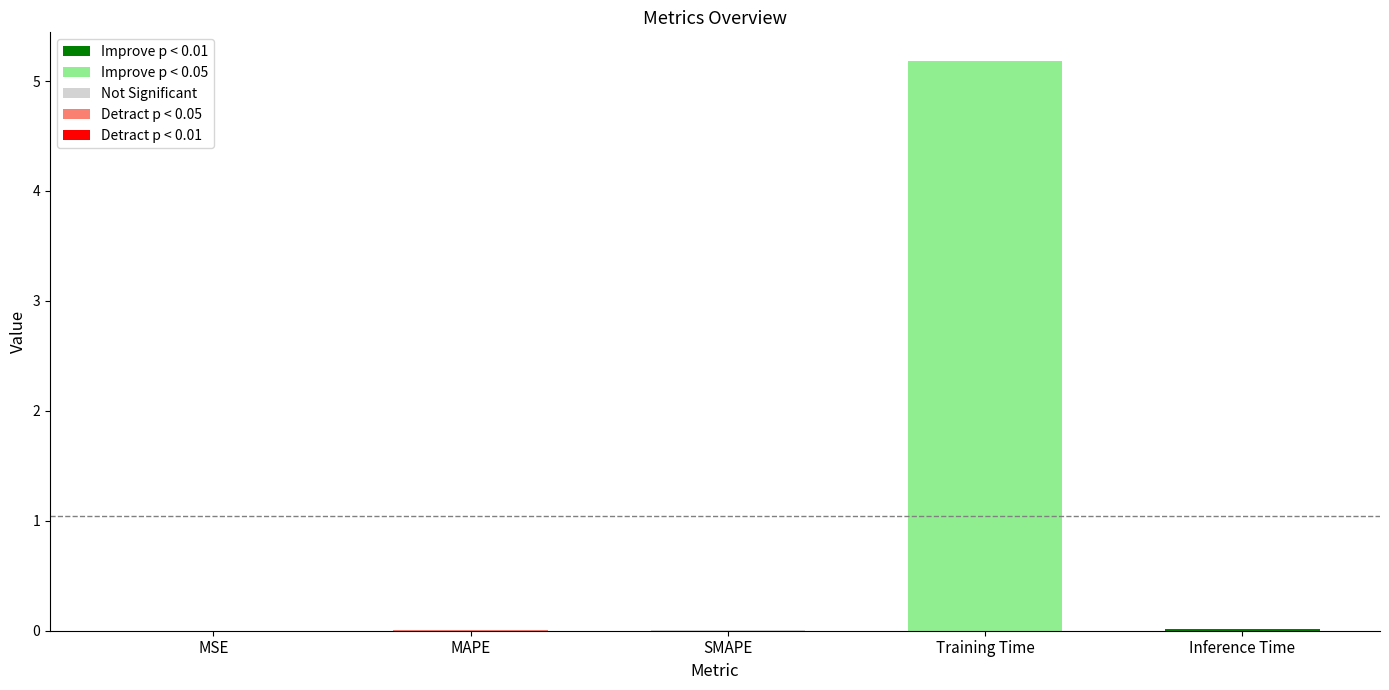

The value at Inference Time is 0.0. True or false?

True